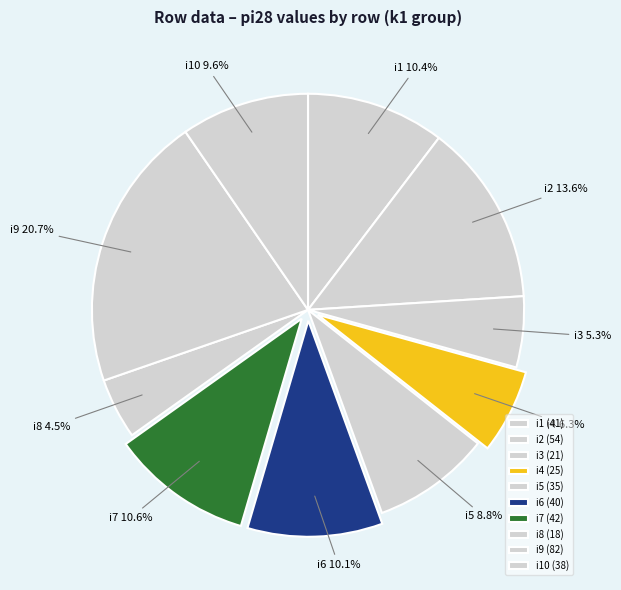

What percentage do i4 and i9 together represent?

27.0%